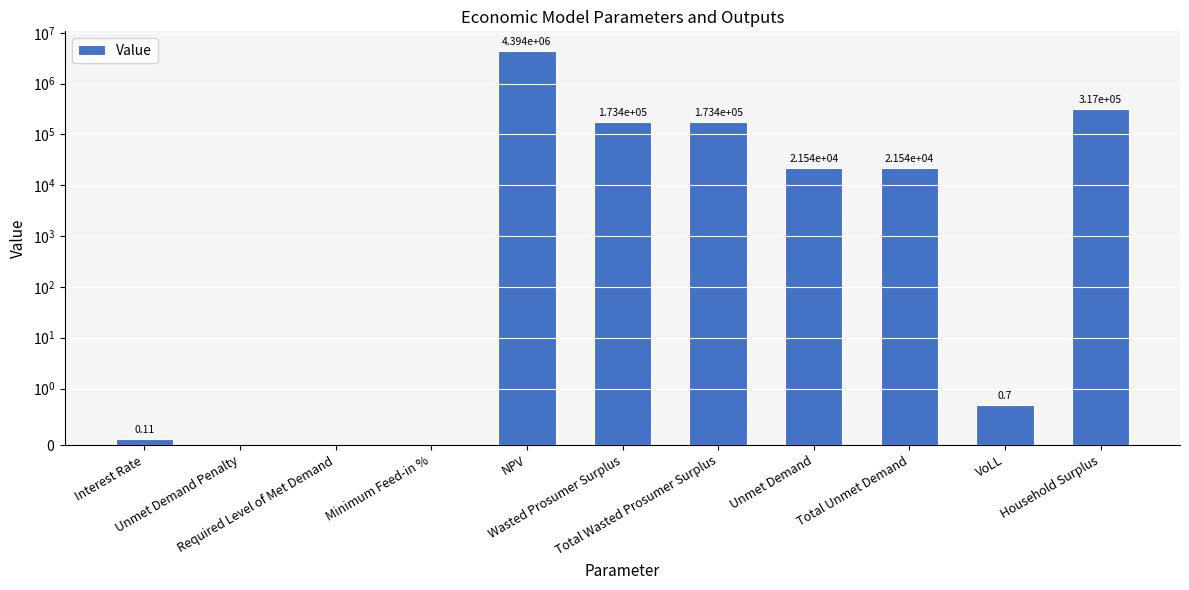

What is the label of the 8th bar from the right?

Minimum Feed-in %